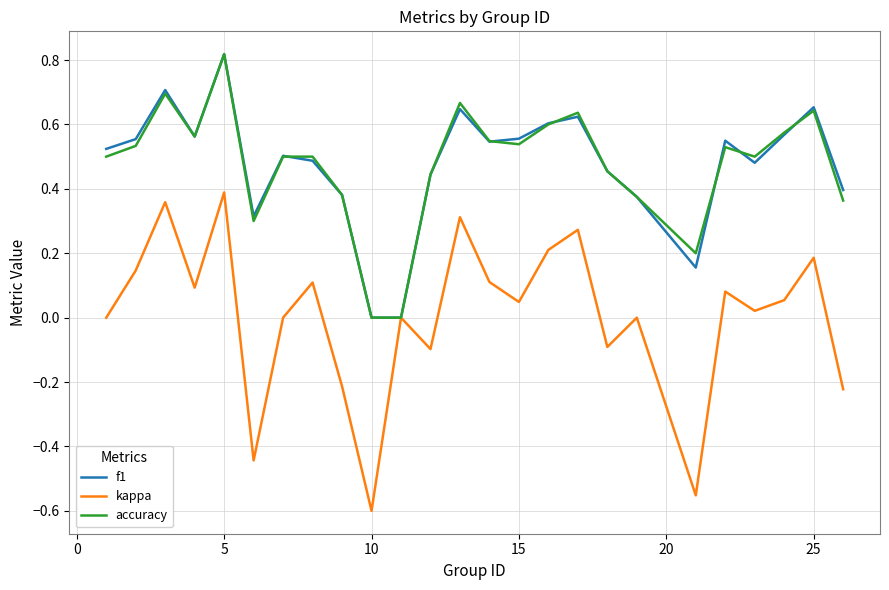

Count the accuracy values in the range 0 to 1.

25